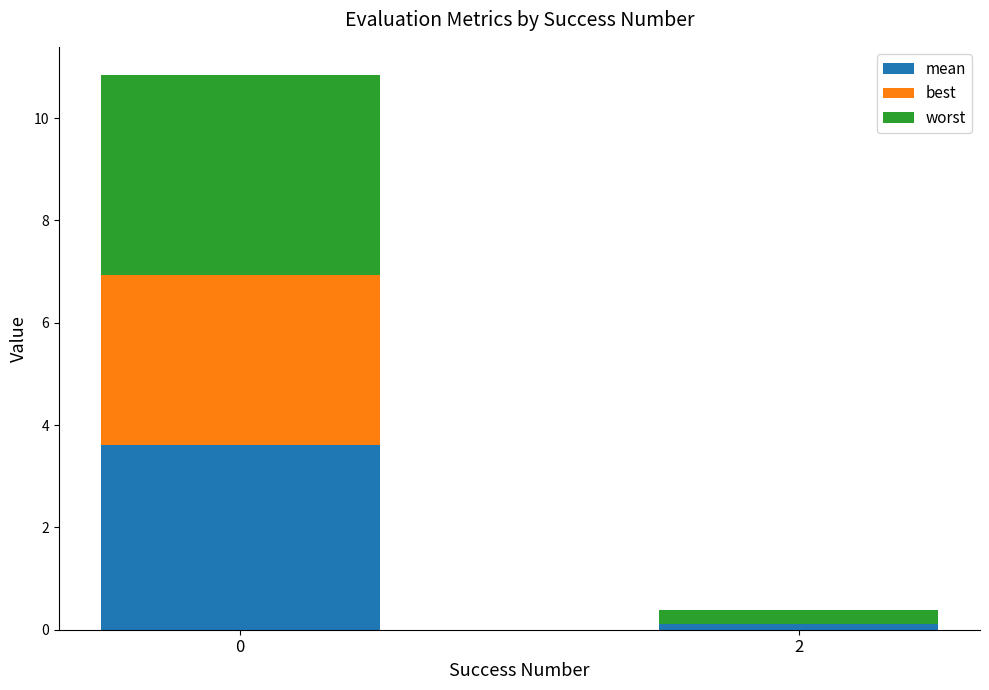

What are all the series names shown in the legend?

mean, best, worst